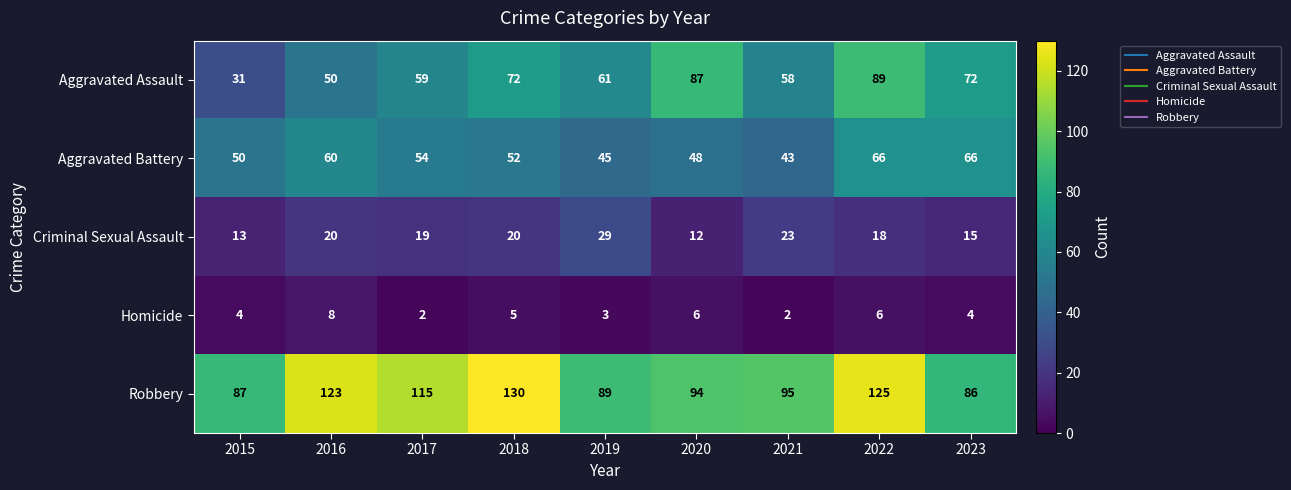

Is it true that Robbery equals 147 at 2023?

False